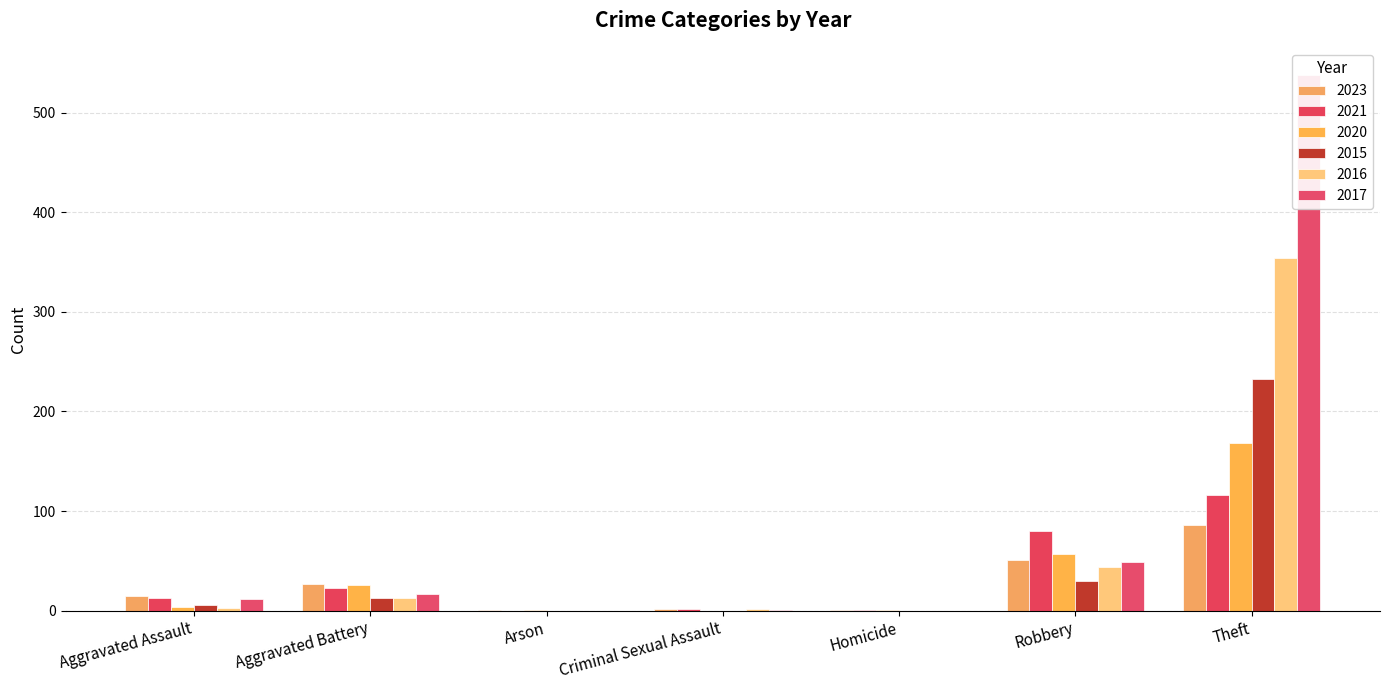

Rank the series by their maximum value, from highest to lowest.

2017, 2016, 2015, 2020, 2021, 2023